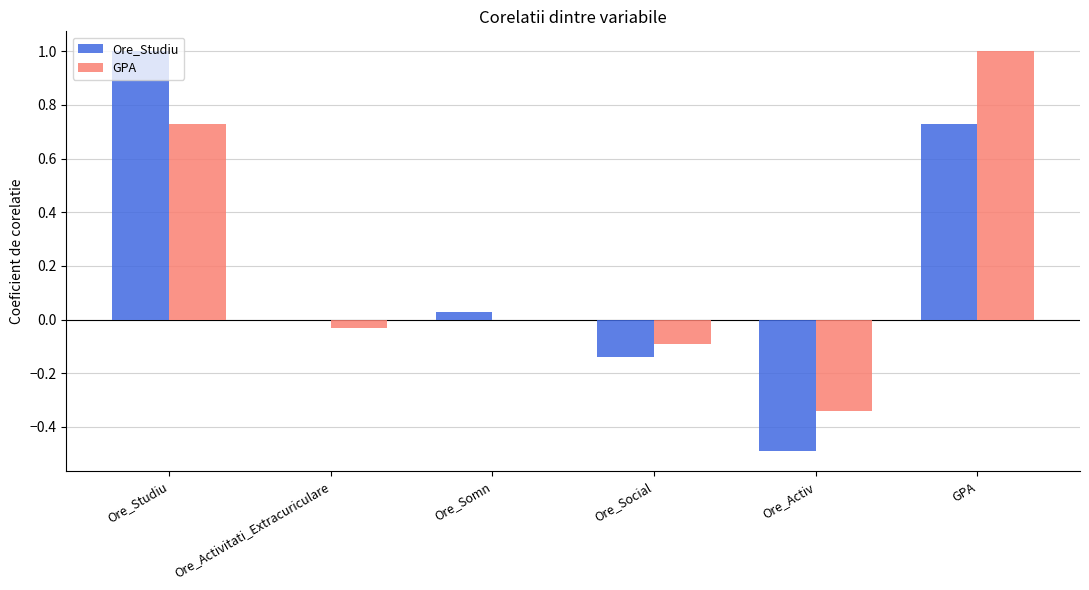

How many groups of bars are there?

6